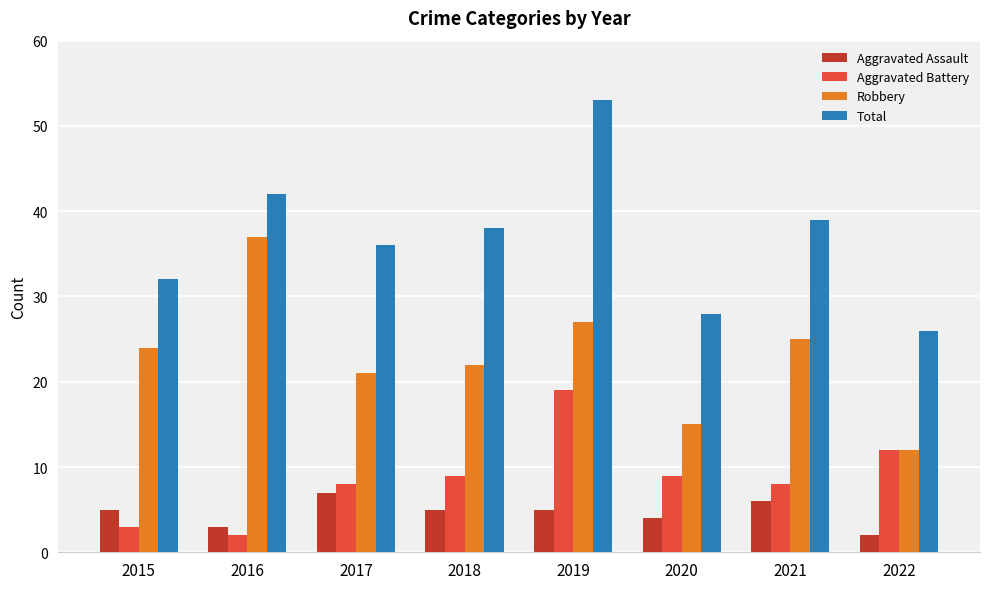

What is the value of the Aggravated Assault bar at the 1st from the left?

5